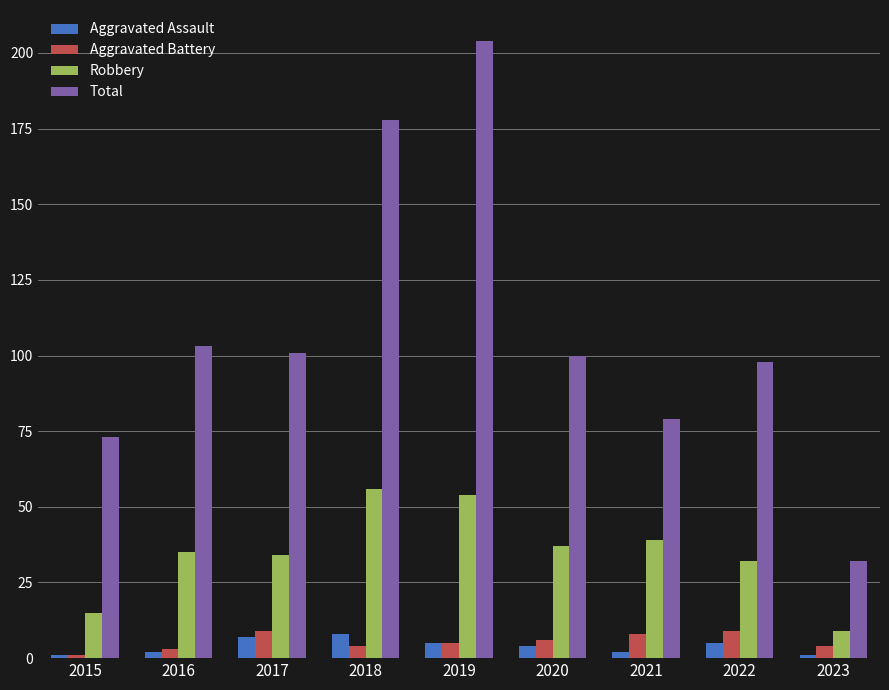

What is the greatest value displayed?

204